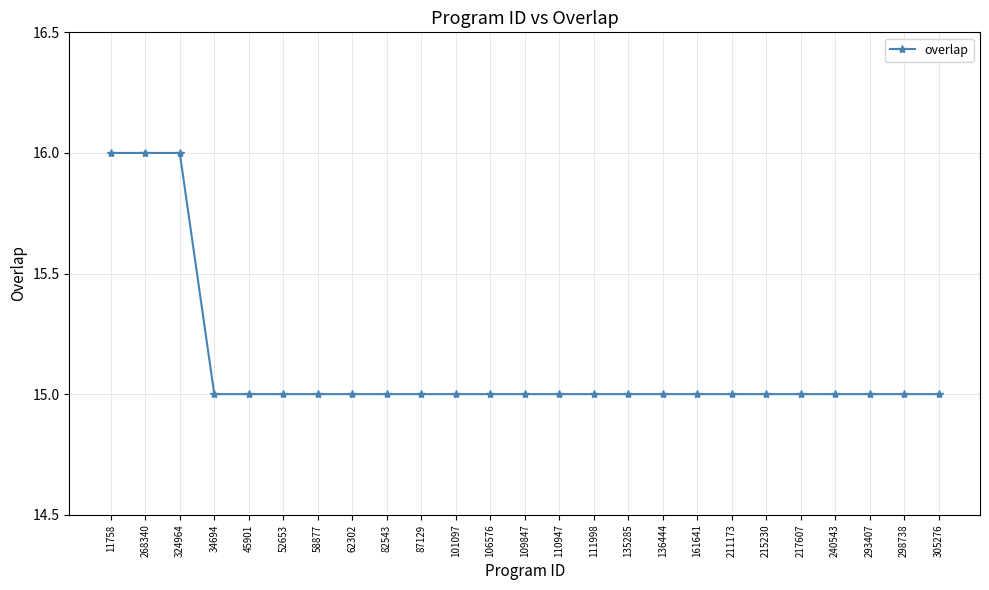

Approximately how many times larger is the value at 298738 compared to 11758?

0.9